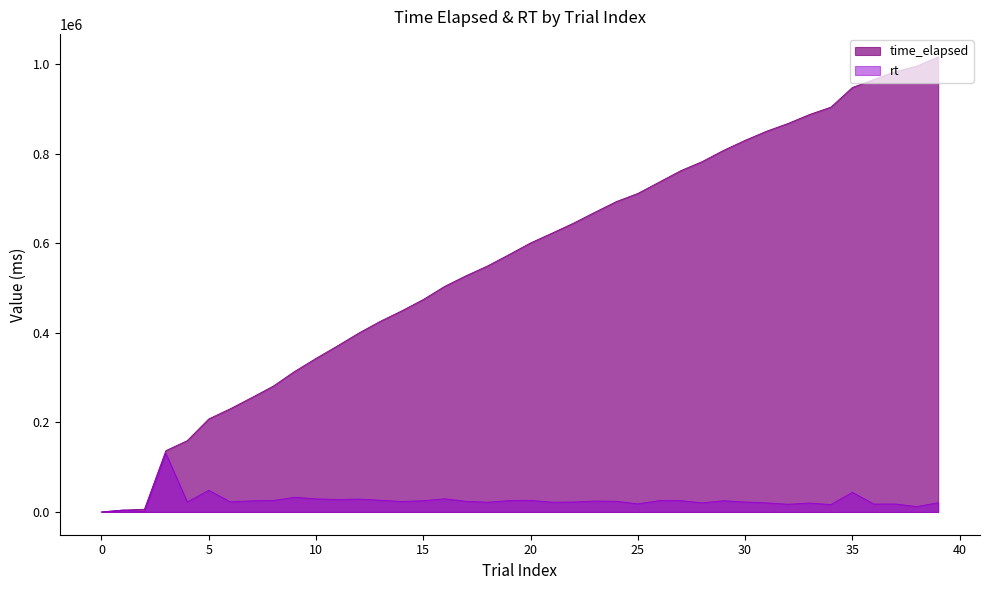

The value of time_elapsed at 29 is 1099007. True or false?

False